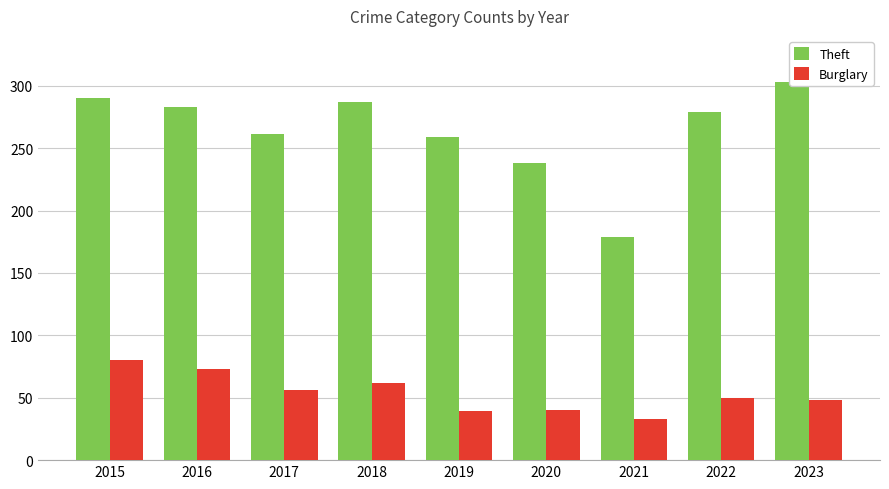

Rank the categories by Burglary value from highest to lowest.

2015, 2016, 2018, 2017, 2022, 2023, 2020, 2019, 2021